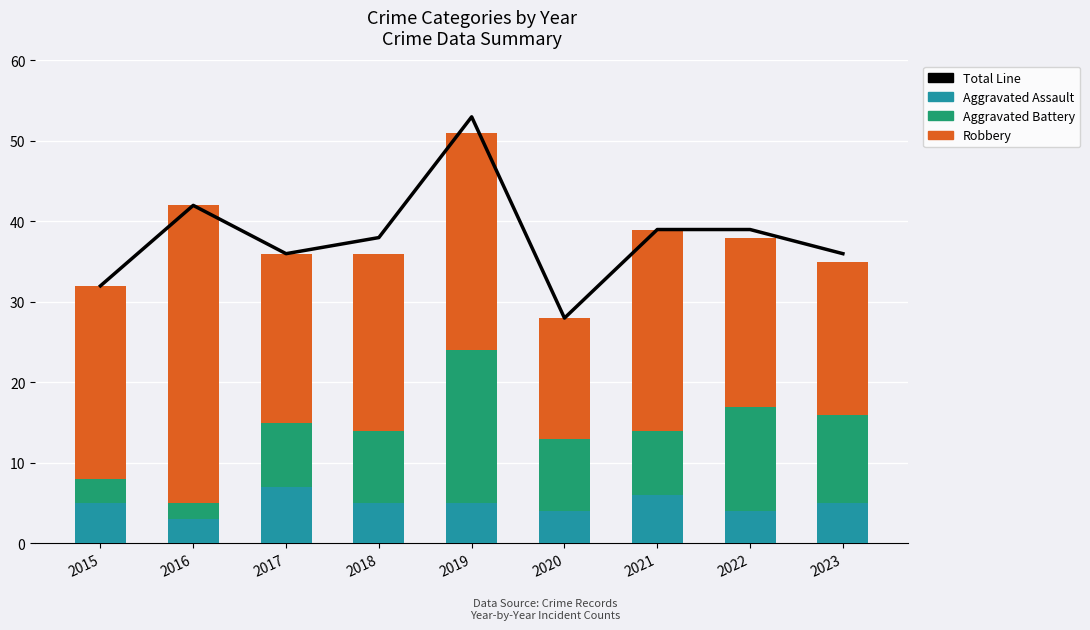

What is the value of the Robbery bar at the 8th from the left?

21